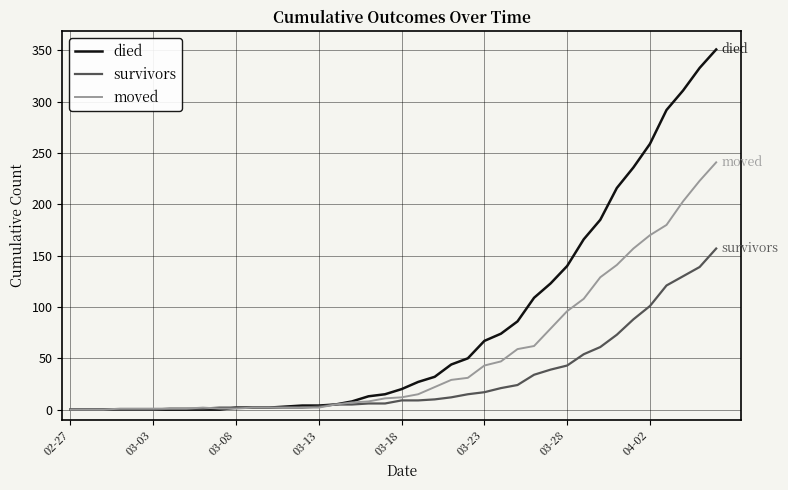

Which series has the largest range (max minus min)?

died